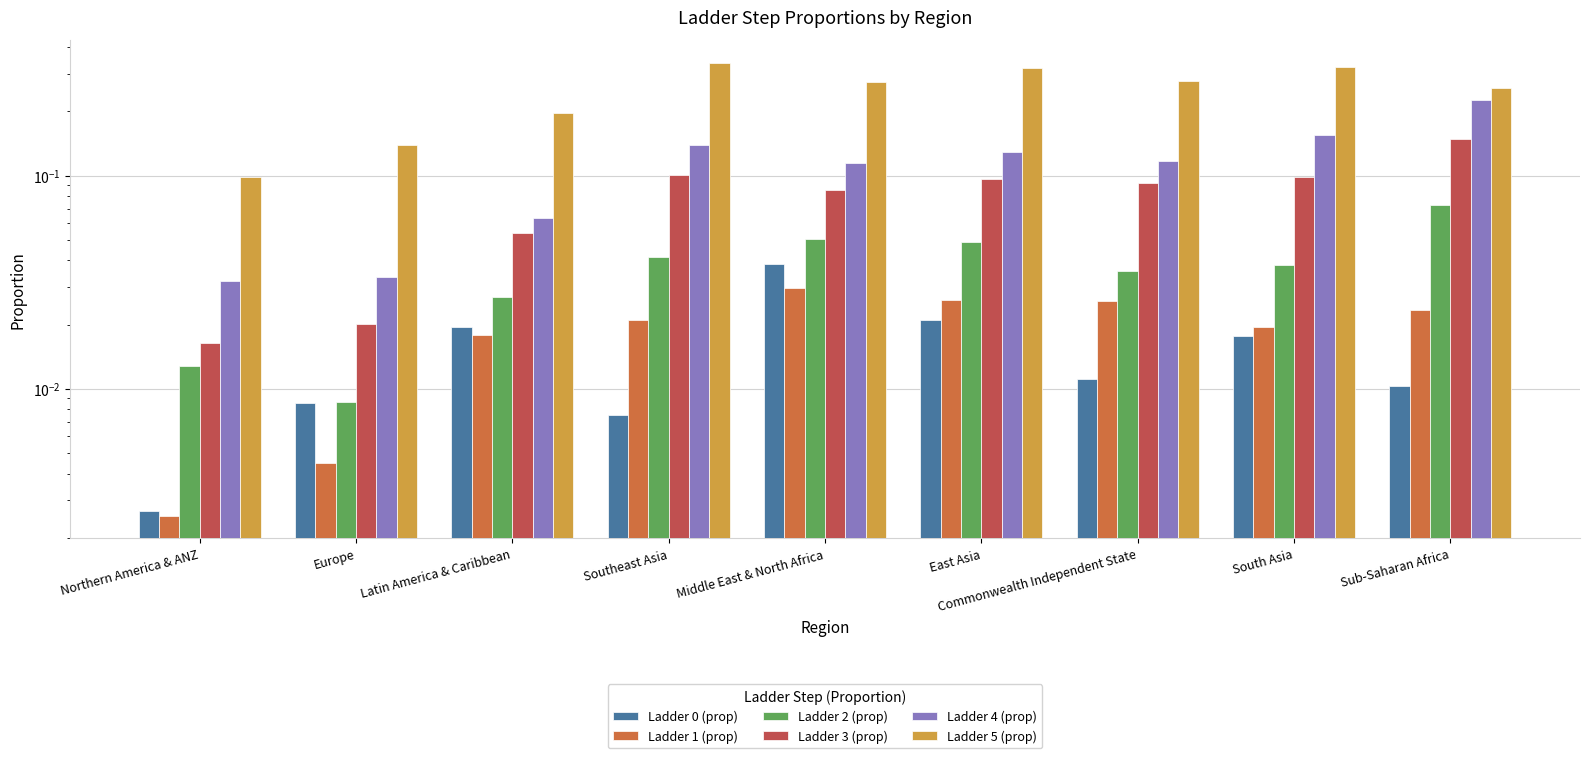

At Commonwealth Independent State, list the series in order from smallest to largest.

Ladder 0 (prop), Ladder 1 (prop), Ladder 2 (prop), Ladder 3 (prop), Ladder 4 (prop), Ladder 5 (prop)